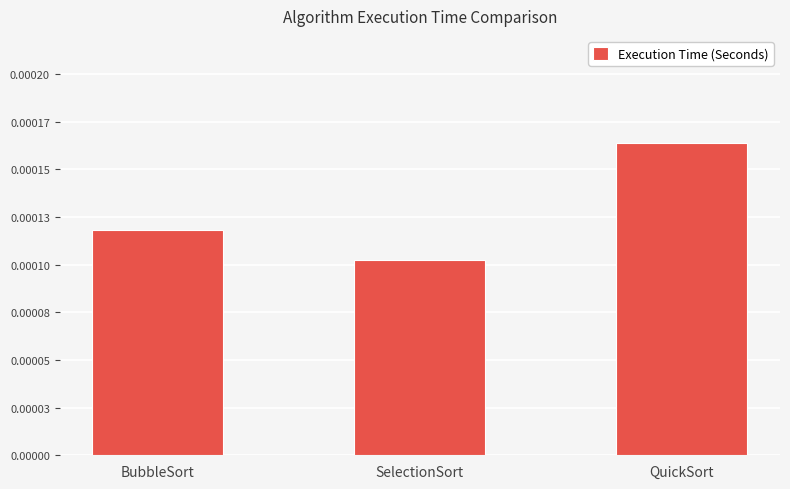

Are the bars horizontal?

No